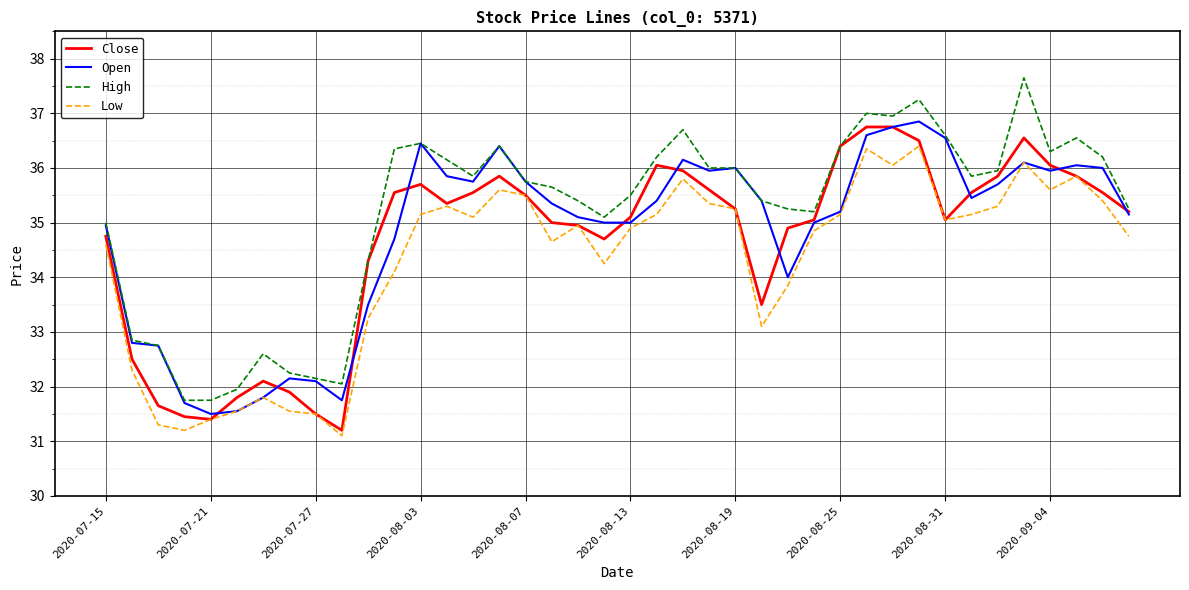

Which series has the largest range (max minus min)?

High